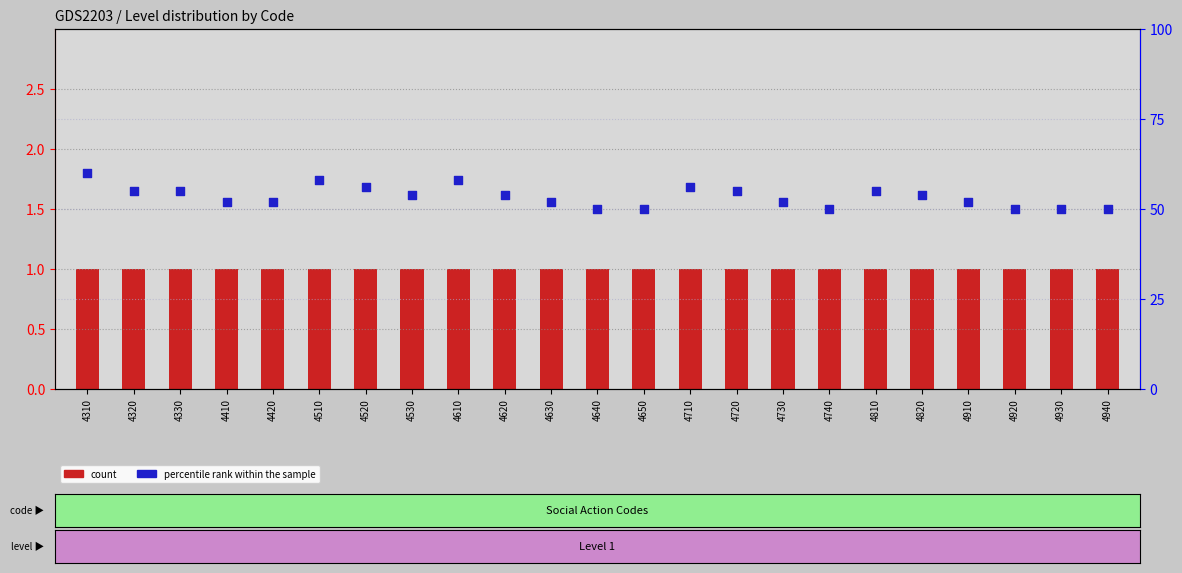

Which series contains the lowest Y value?

count